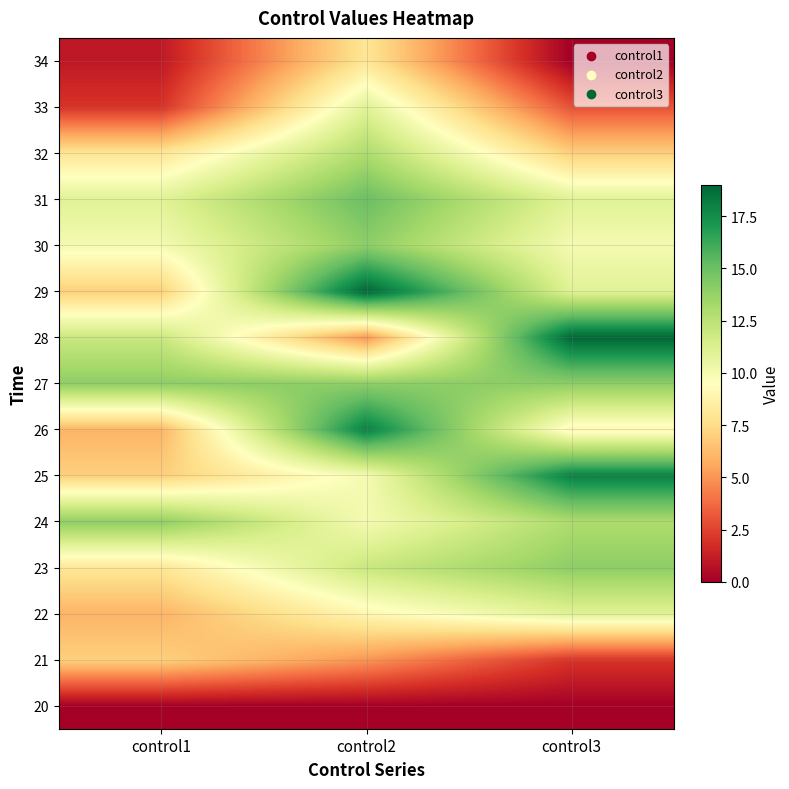

Which label corresponds to the smallest value in the chart?

control1